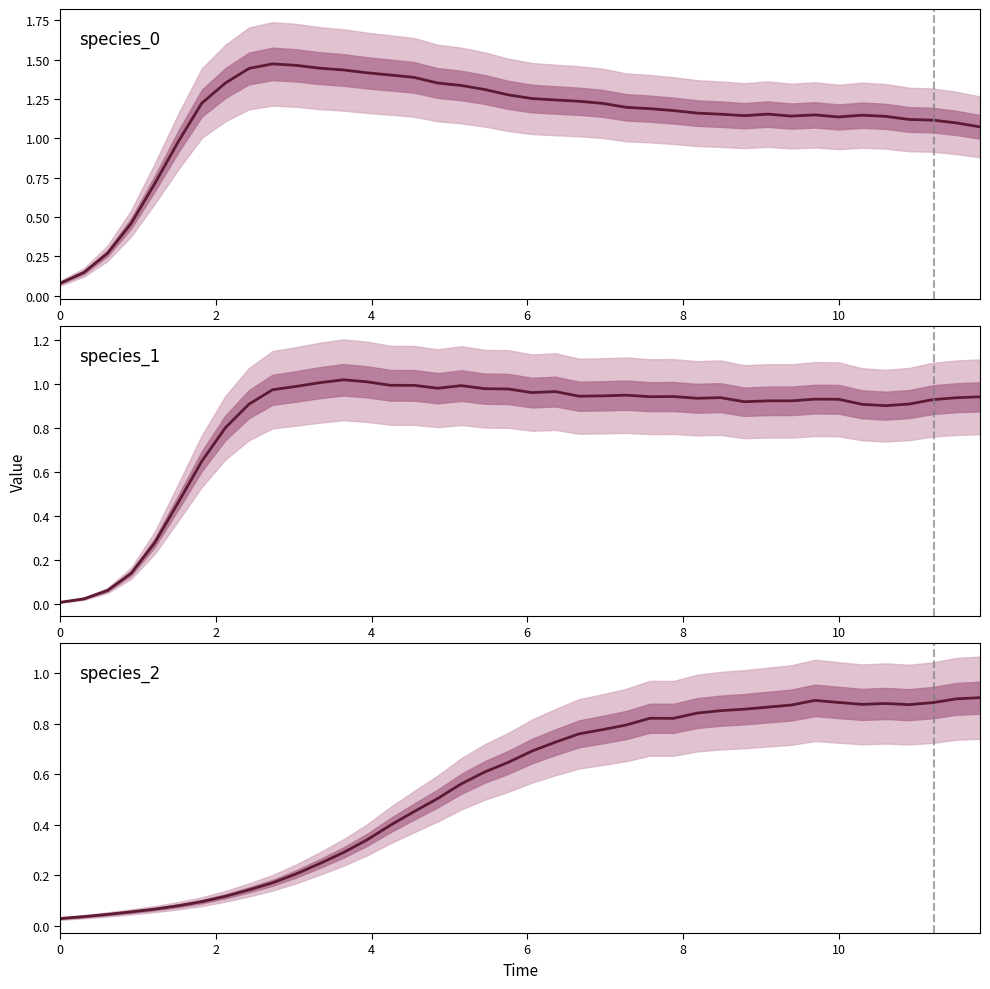

Rank the series by their maximum value, from lowest to highest.

species_2, species_1, species_0